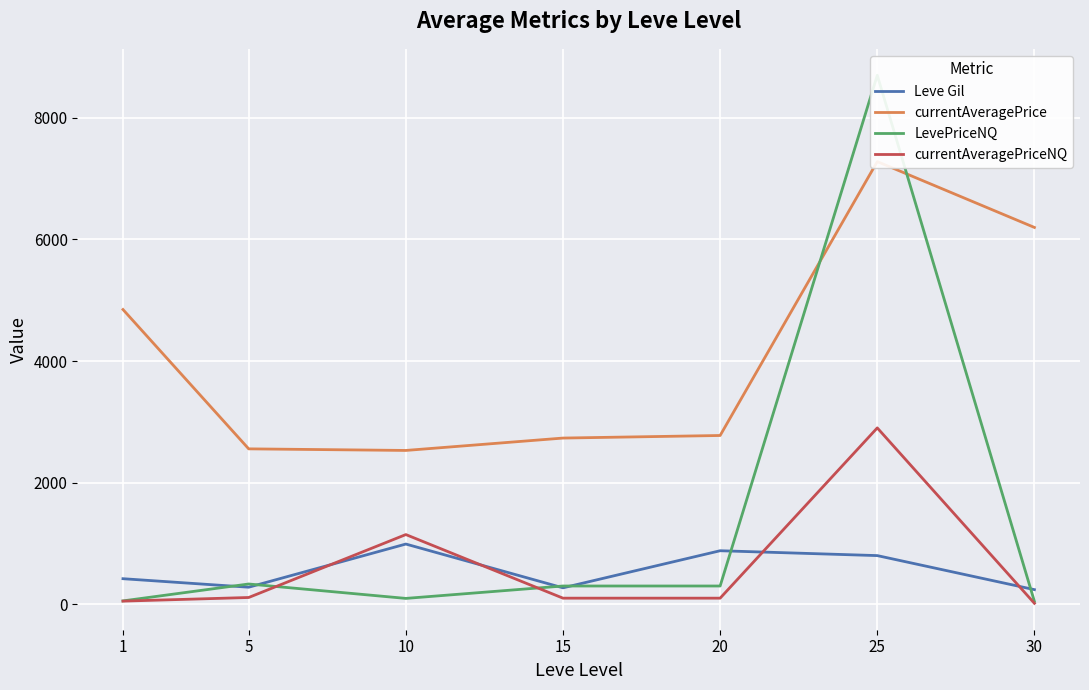

What is the value of the currentAveragePrice point at the 7th from the left?

6196.8